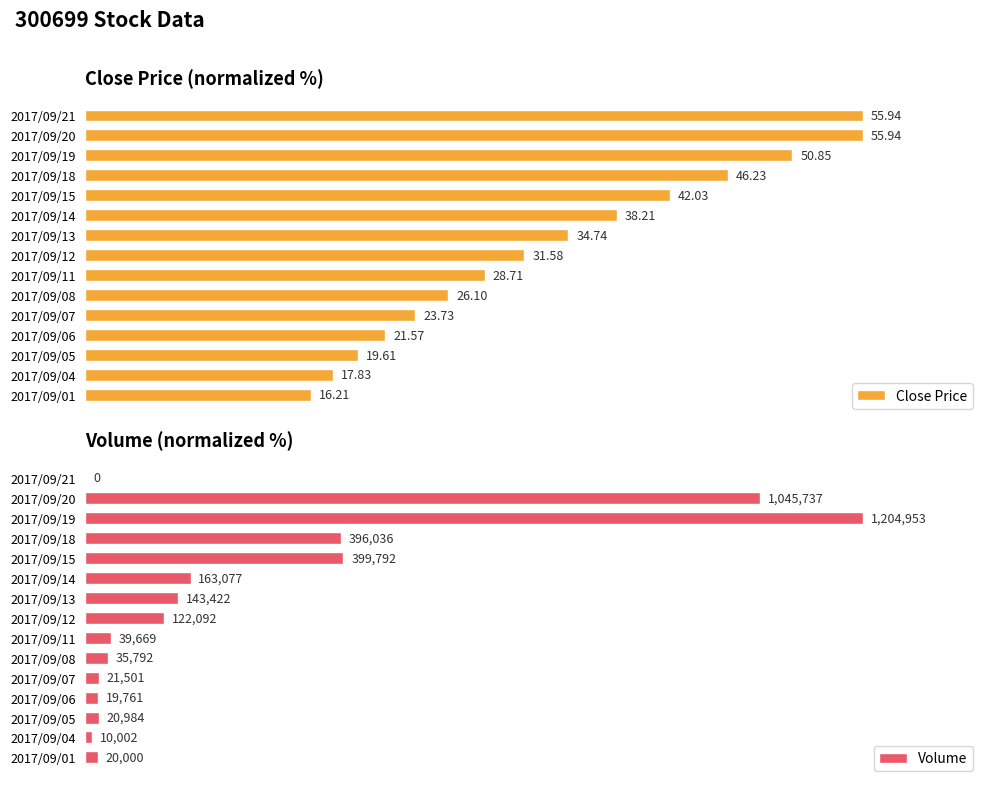

The value of Close Price at 2017/09/18 is 27.1. True or false?

False